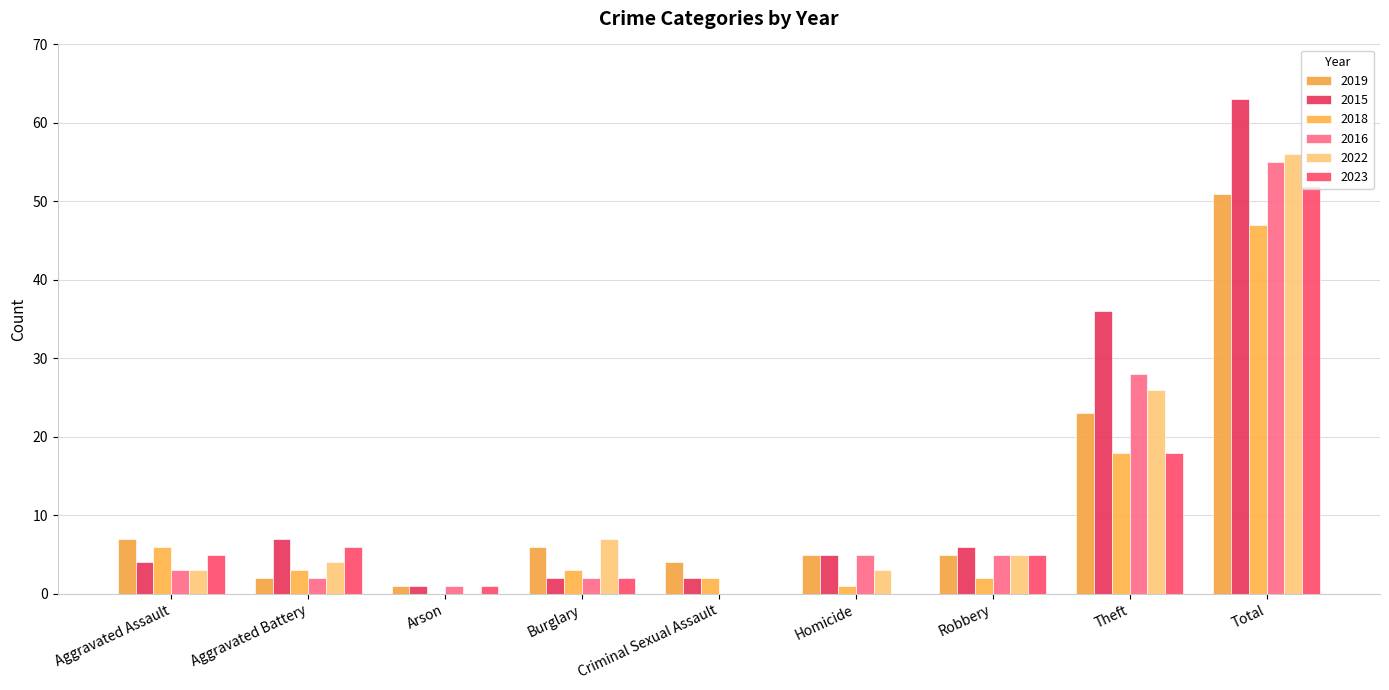

What is the total value across all series at Theft?

149